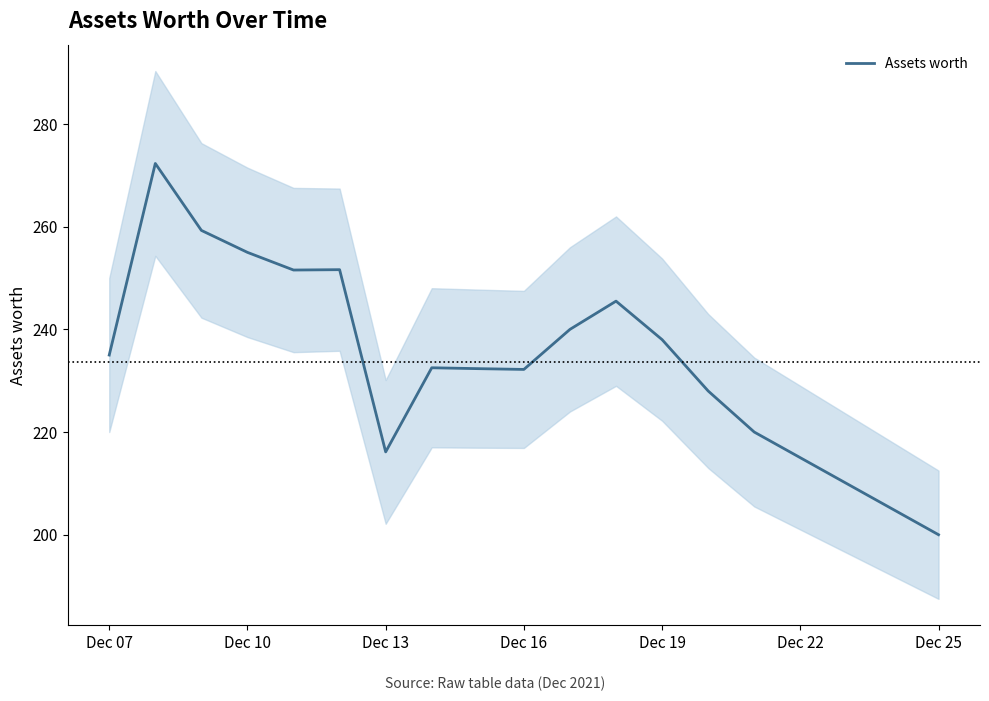

What is the maximum value for Assets worth?

272.3